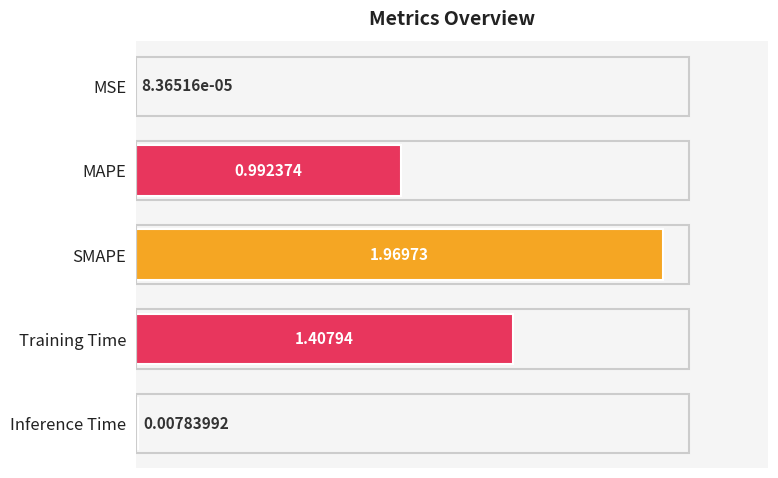

Where is the data nearest to the value 0?

MSE